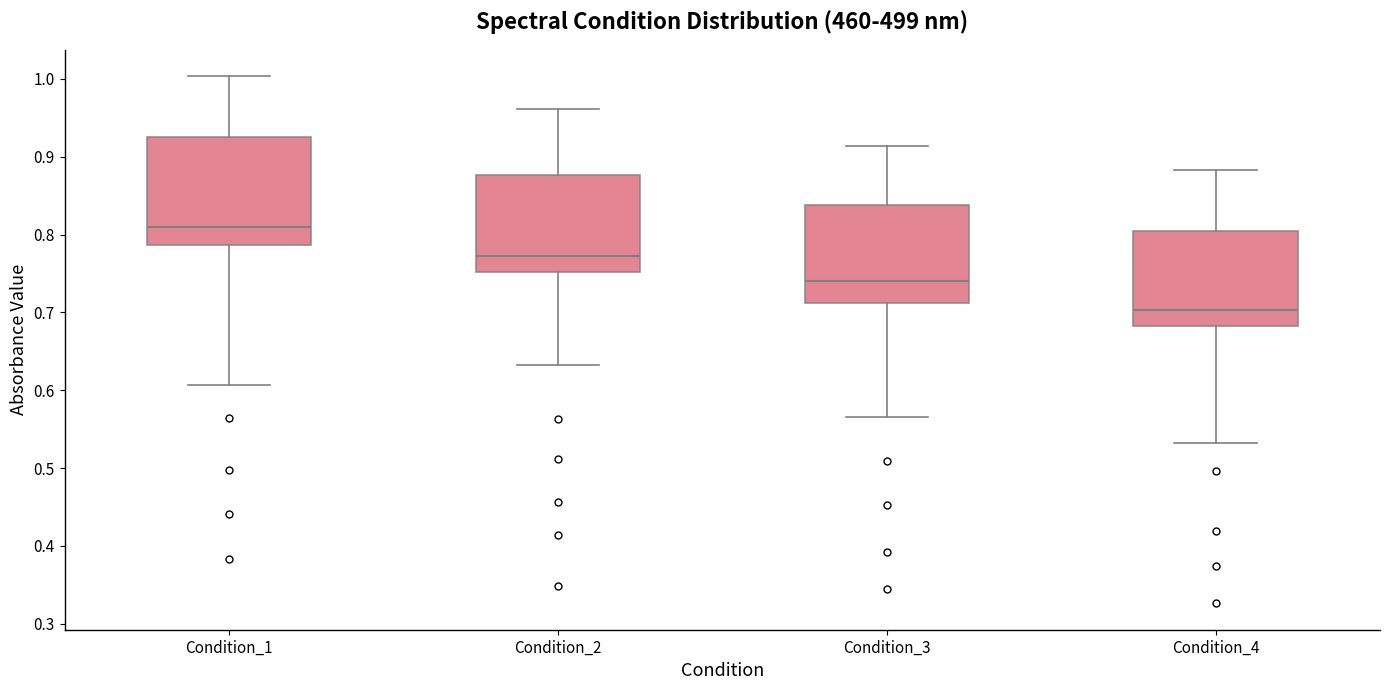

Which box has the lowest median line?

Condition_4